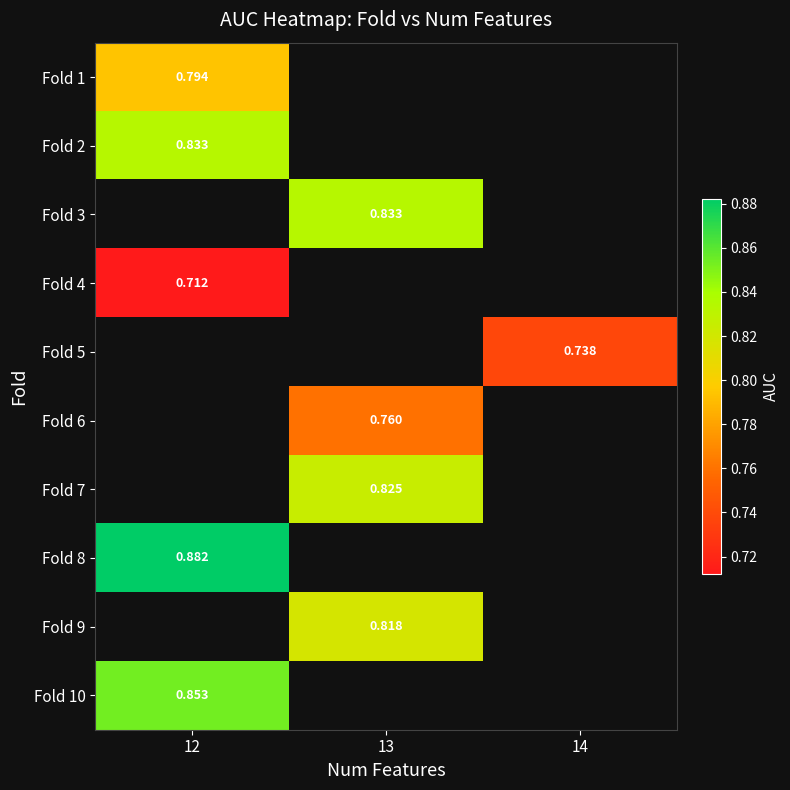

Is the value of Fold 4 at 12 greater than the value of Fold 1 at 12?

No